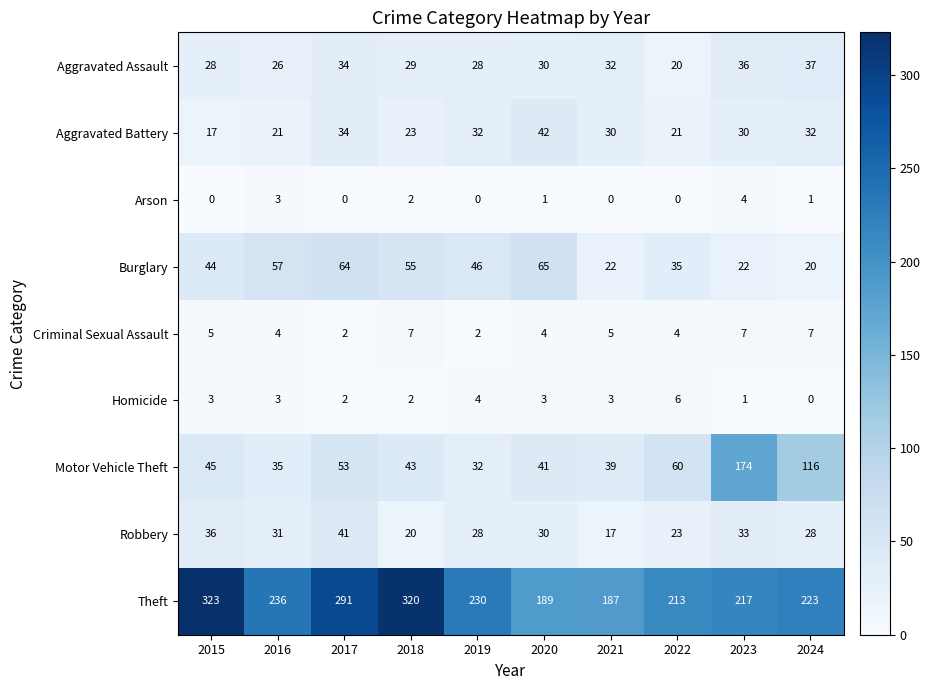

Which series changed the most between 2019 and 2022?

Motor Vehicle Theft